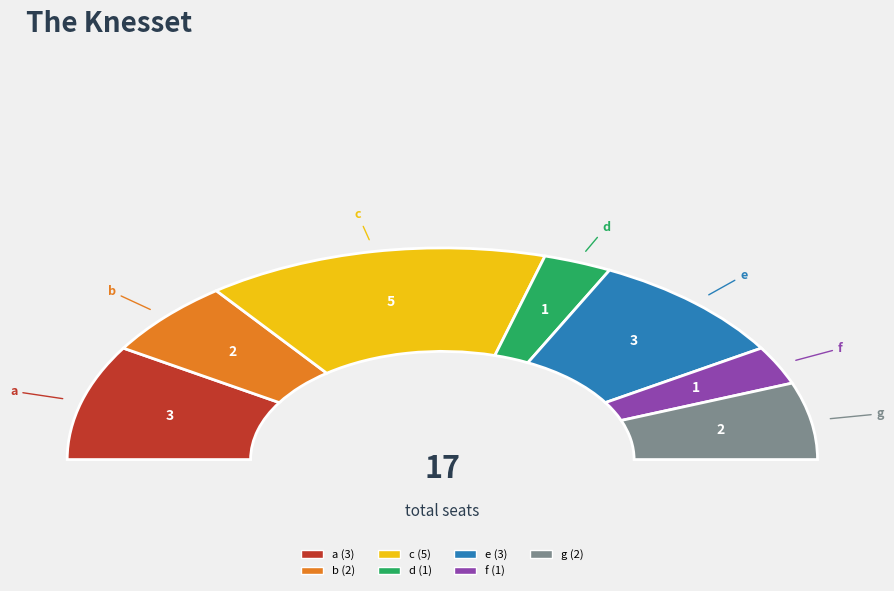

How many segments does this pie chart have?

7